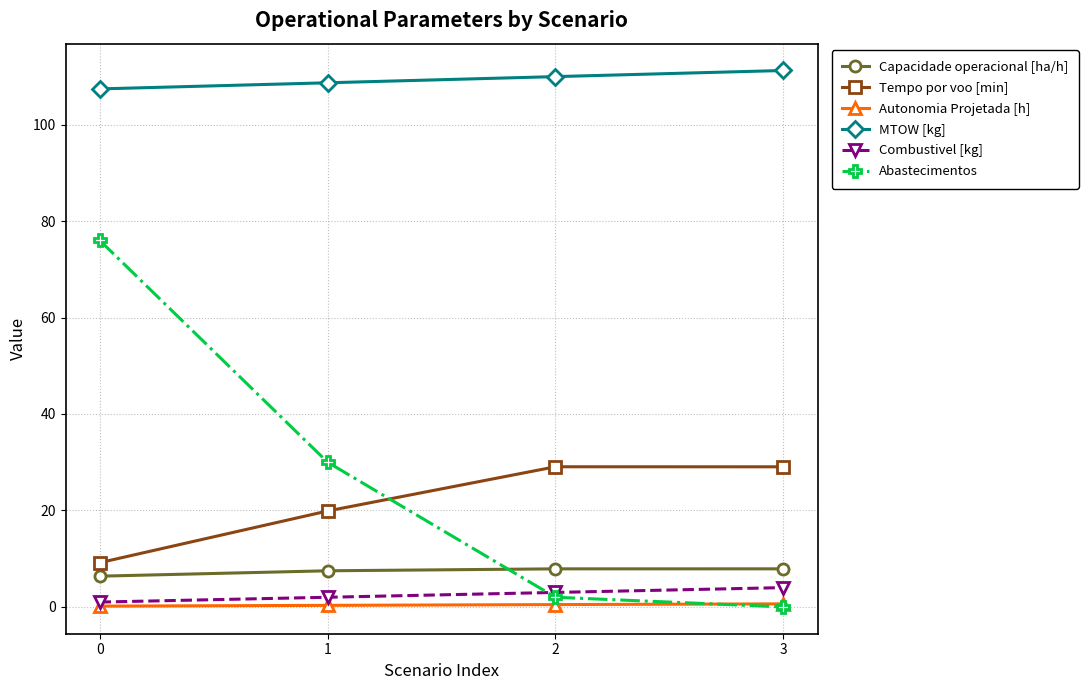

True or false: MTOW [kg] has a value of 107.4 at 0.

True